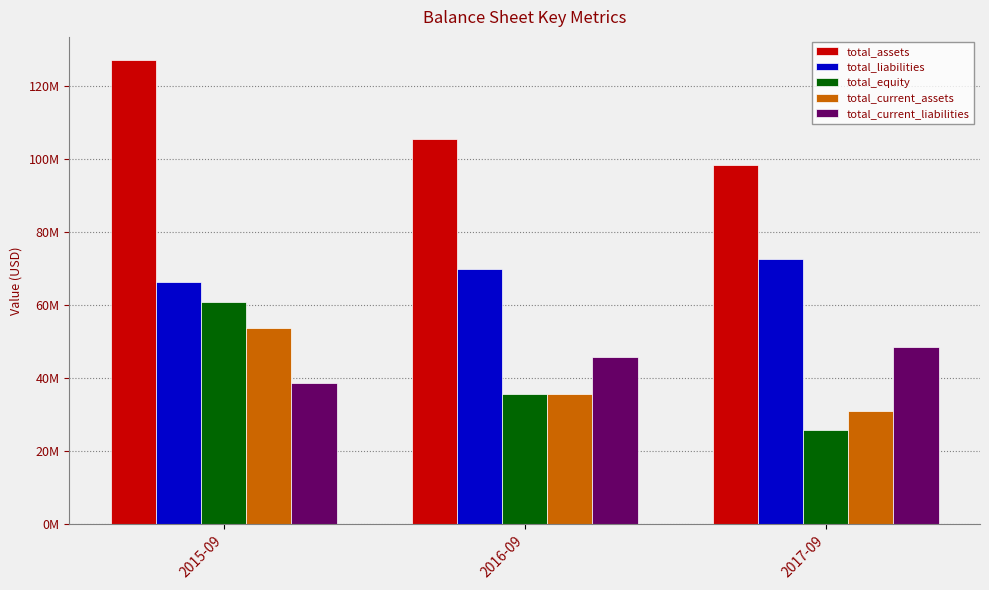

Are the bars grouped side by side (vs. stacked)?

Yes